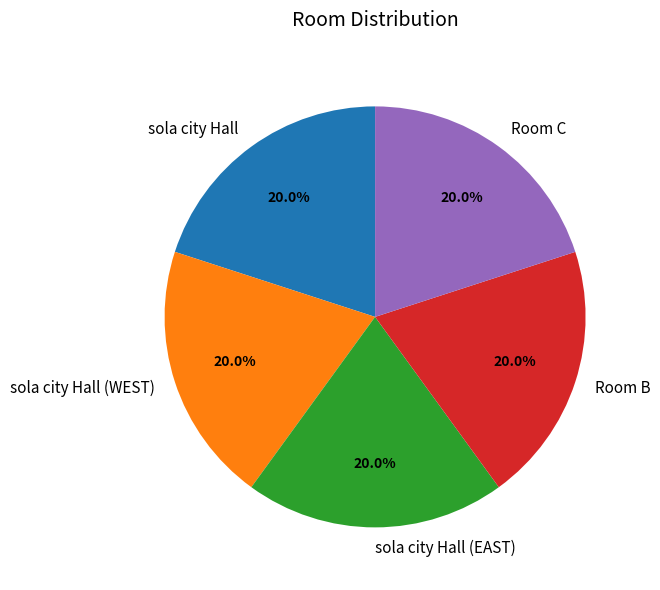

Is there any slice that represents more than half of the pie?

No